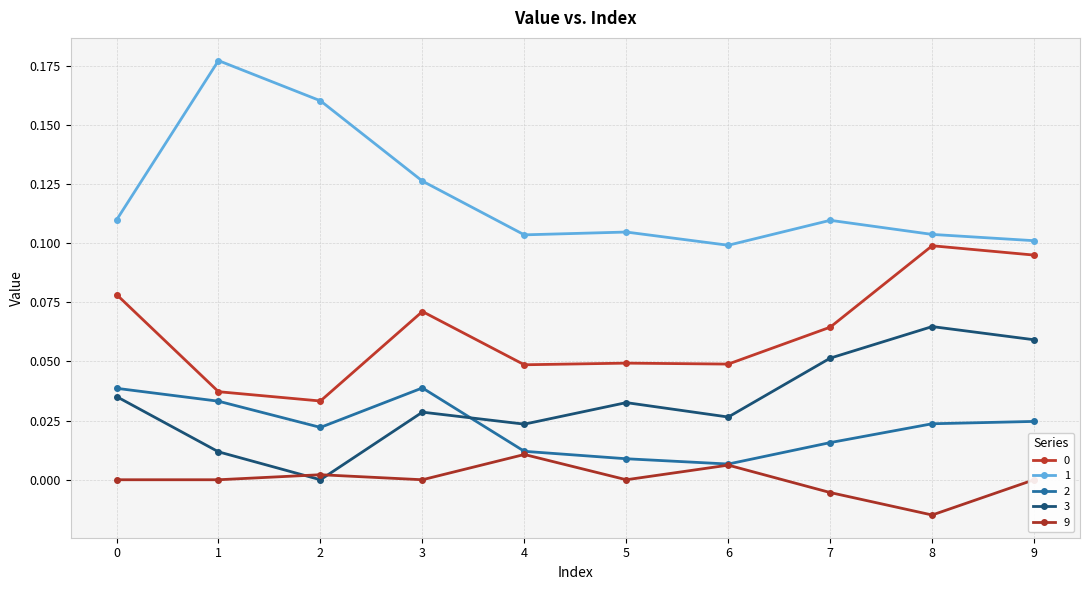

Reading left to right, list all the values displayed in this chart.

0: 0=0.1	1=0.0	2=0.0	3=0.1	4=0.0	5=0.0	6=0.0	7=0.1	8=0.1	9=0.1
1: 0=0.1	1=0.2	2=0.2	3=0.1	4=0.1	5=0.1	6=0.1	7=0.1	8=0.1	9=0.1
2: 0=0.0	1=0.0	2=0.0	3=0.0	4=0.0	5=0.0	6=0.0	7=0.0	8=0.0	9=0.0
3: 0=0.0	1=0.0	2=0.0	3=0.0	4=0.0	5=0.0	6=0.0	7=0.1	8=0.1	9=0.1
9: 0=0.0	1=0.0	2=0.0	3=0.0	4=0.0	5=0.0	6=0.0	7=-0.0	8=-0.0	9=0.0